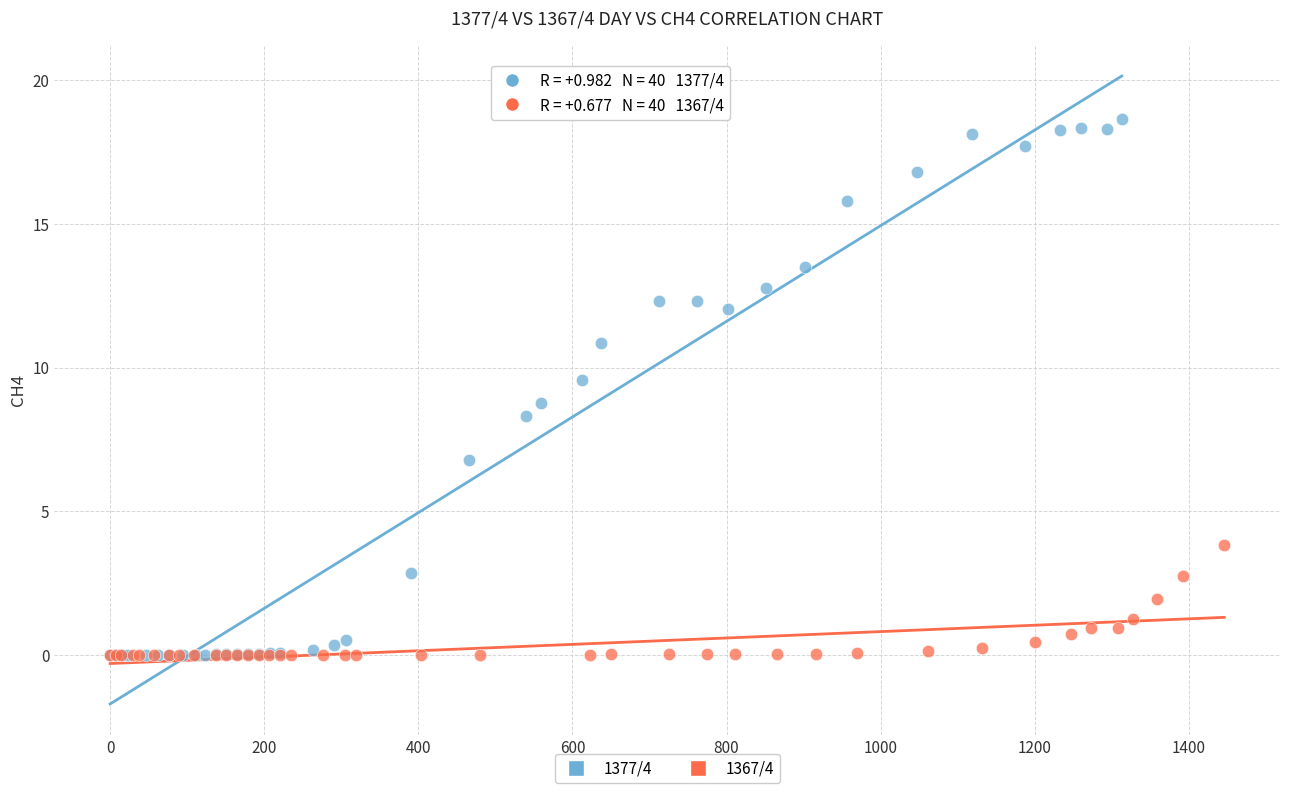

Which series reaches the maximum Y coordinate?

1377/4